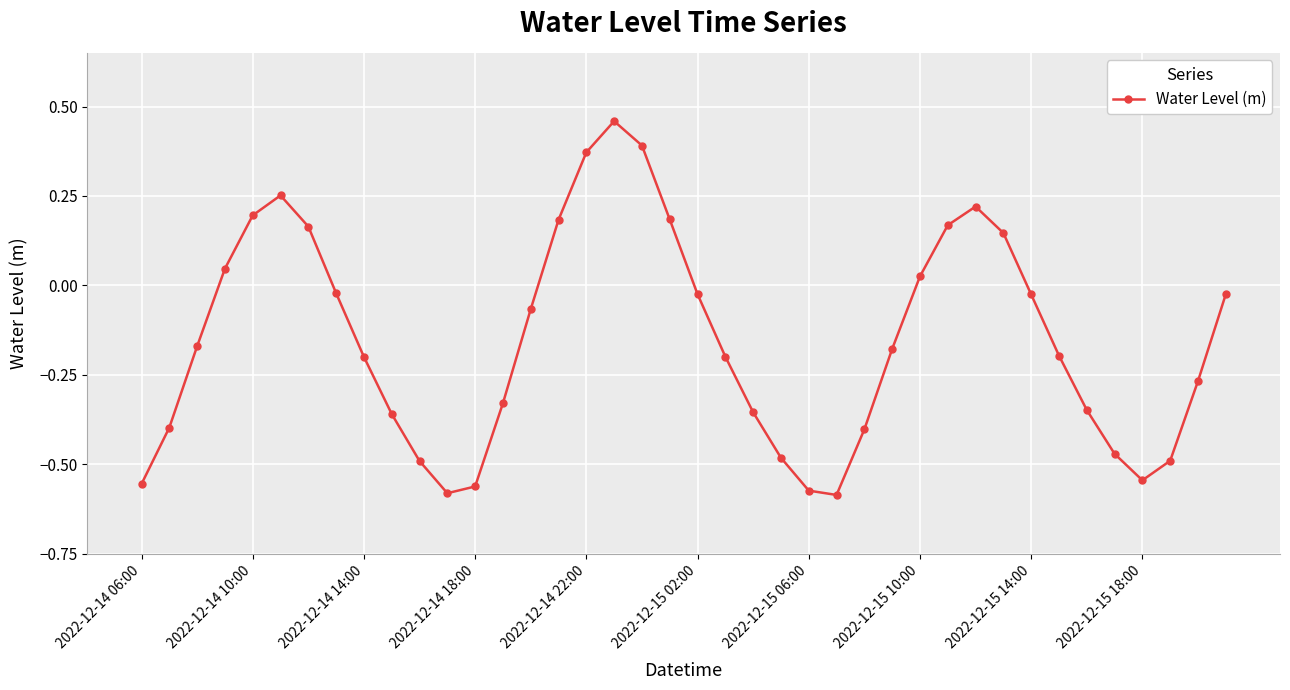

What is the difference between the second highest and second lowest values?

1.0